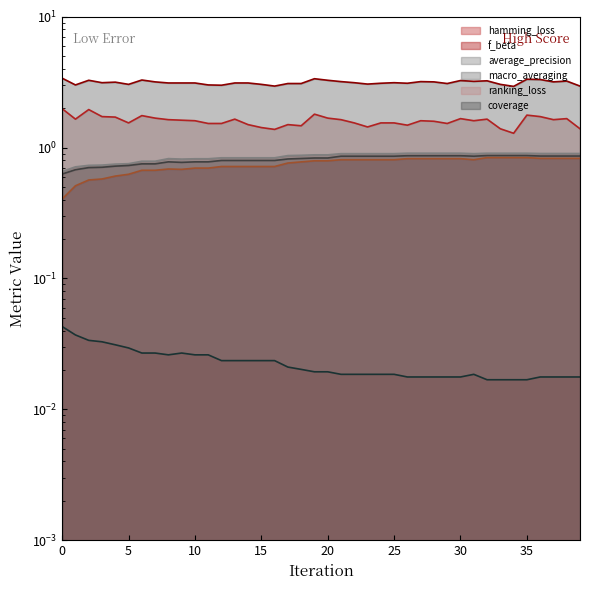

What is the highest value of the coverage line series?

3.4